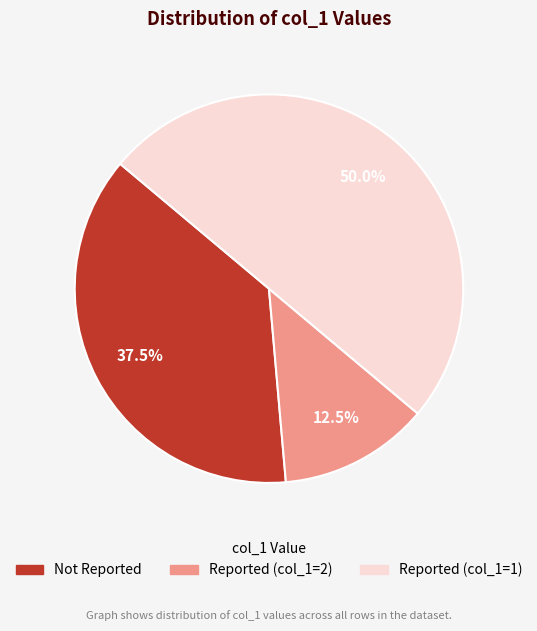

How many segments does this pie chart have?

3